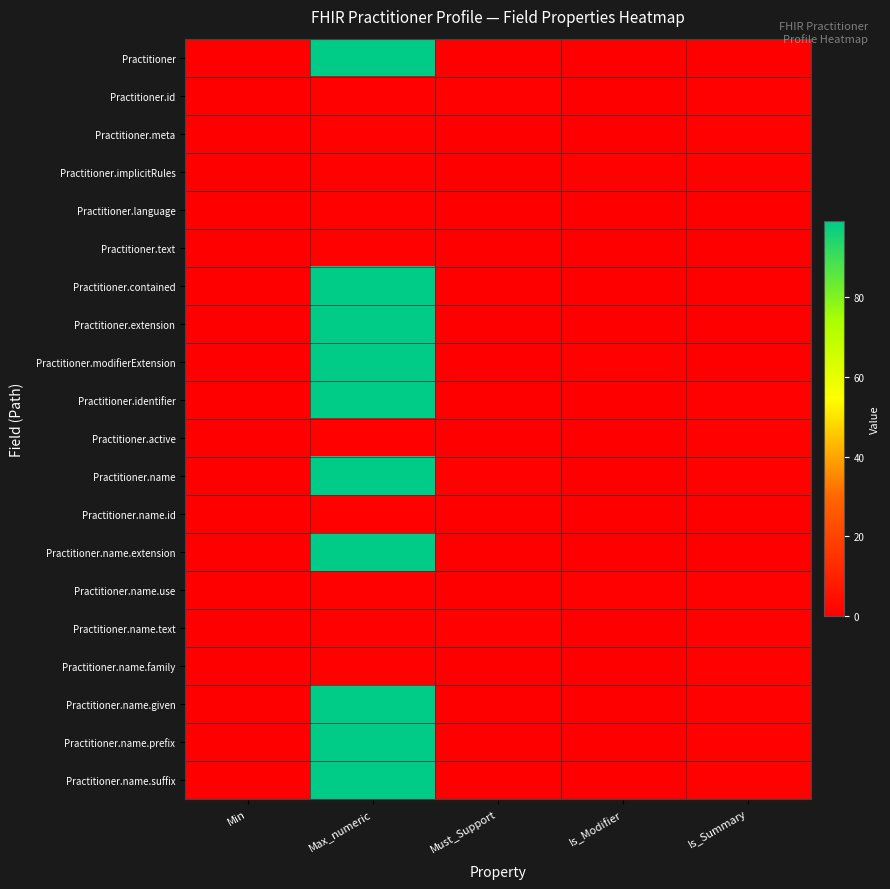

What is the greatest value displayed?

99